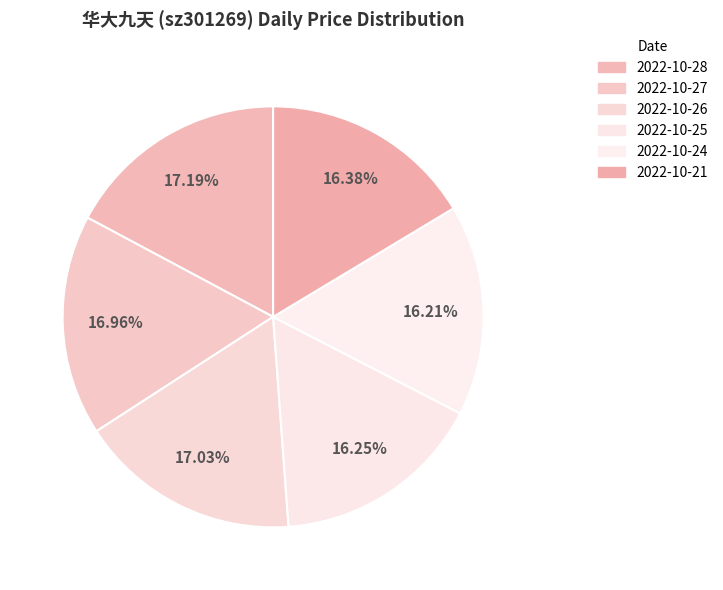

Rank the categories by value from lowest to highest.

2022-10-24, 2022-10-25, 2022-10-21, 2022-10-27, 2022-10-26, 2022-10-28